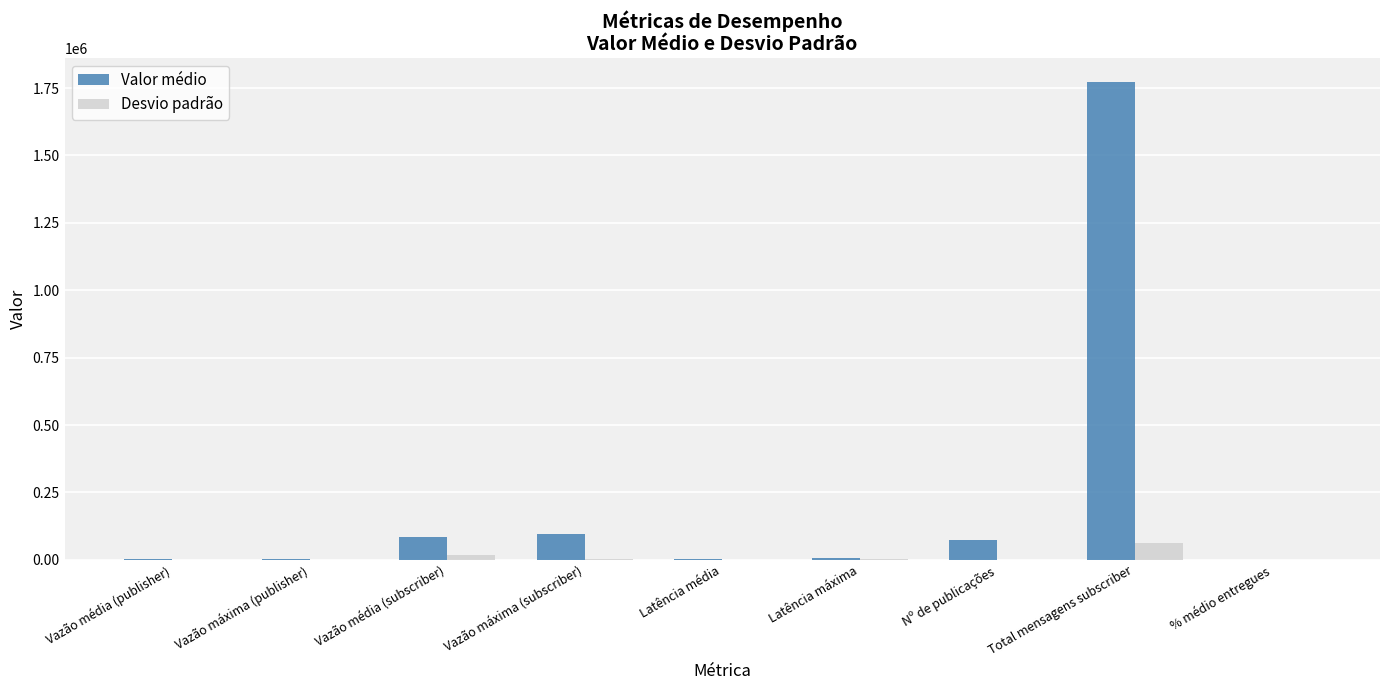

How many categories are shown in the chart?

9